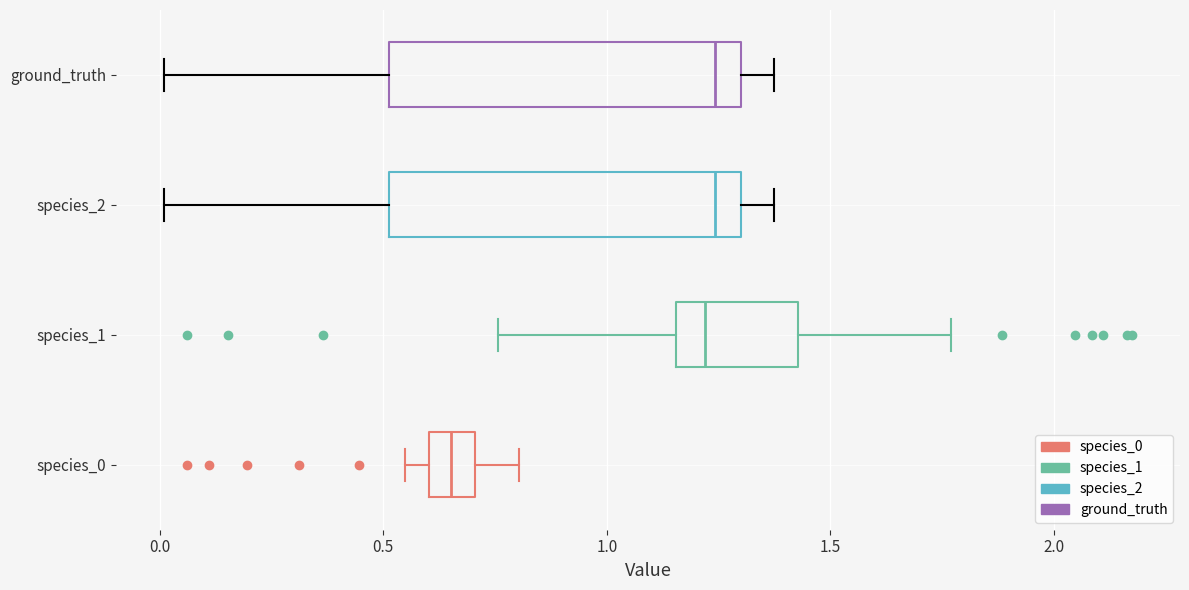

Reading bottom to top, transcribe this box plot: for each box, give where its median line is, the range the box spans, and where its two whiskers end, as read against the x-axis. The values are not printed on the chart, so give them approximately, as read against the axis.

species_0: median 0.65, box 0.60 to 0.70, whiskers 0.55 to 0.80
species_1: median 1.20, box 1.15 to 1.45, whiskers 0.75 to 1.75
species_2: median 1.25, box 0.50 to 1.30, whiskers 0.00 to 1.35
ground_truth: median 1.25, box 0.50 to 1.30, whiskers 0.00 to 1.35